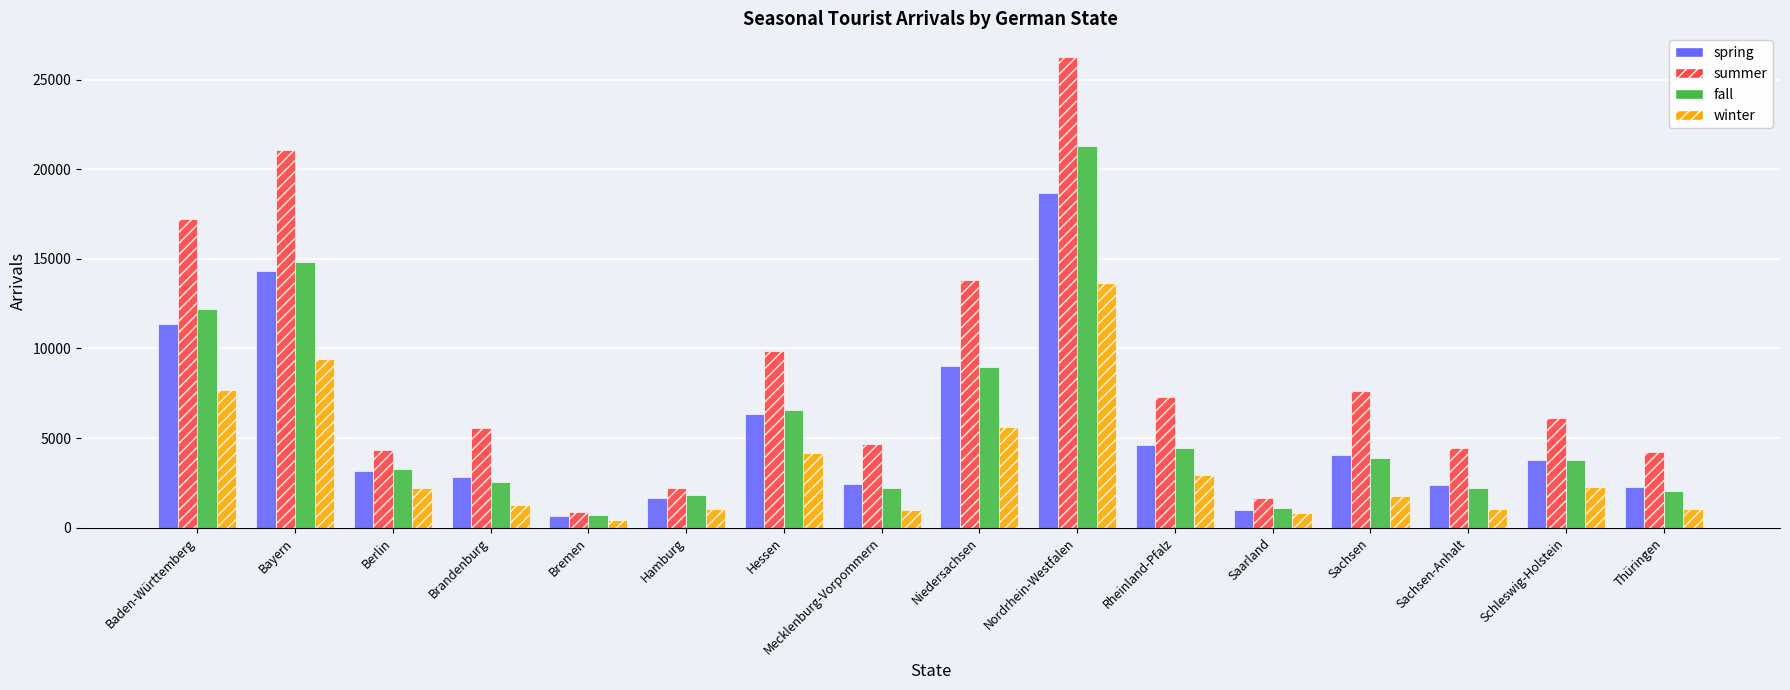

At which category is the sum across all series the highest?

Nordrhein-Westfalen